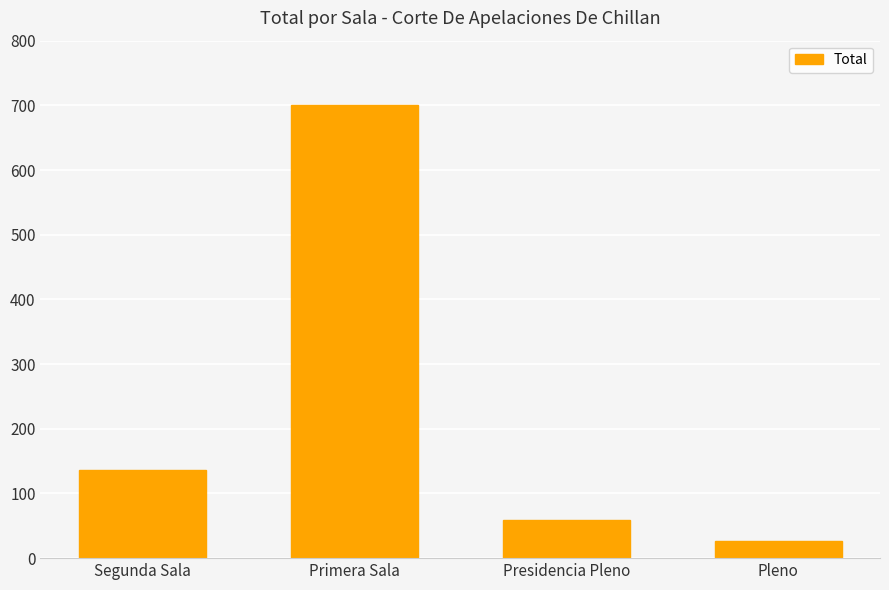

Reading left to right, what are all the values shown in this chart?

136	701	59	26